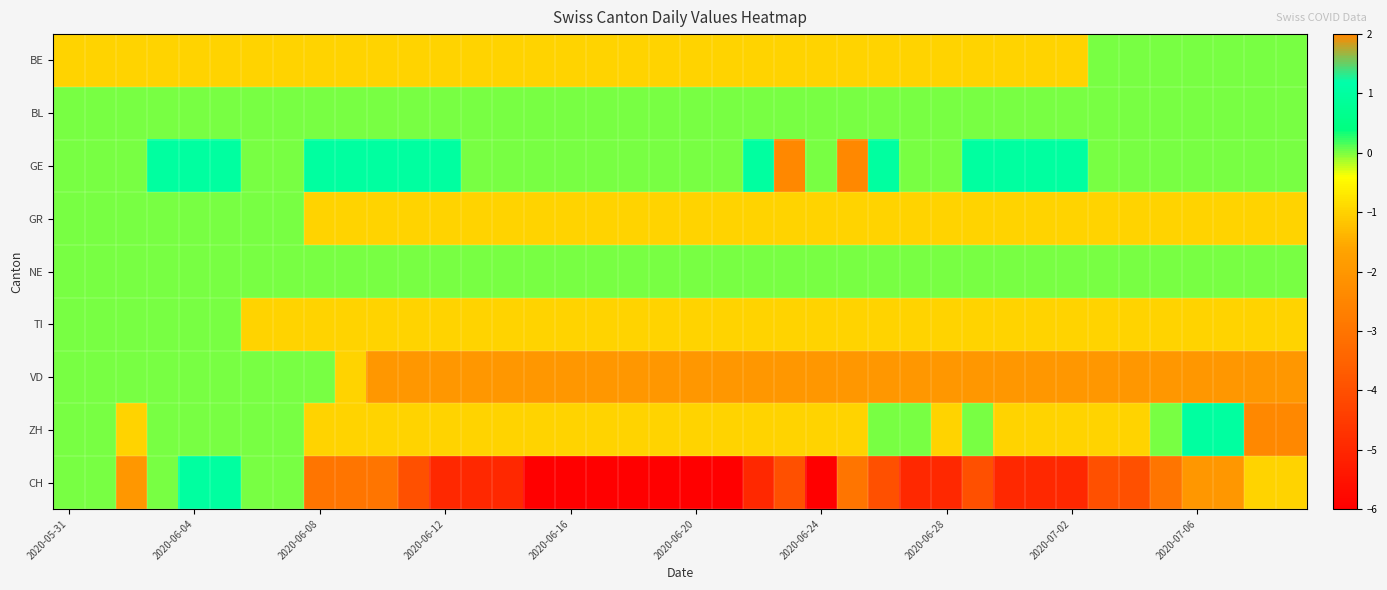

List the series in order of their peak value, highest first.

GE, ZH, CH, BE, BL, GR, NE, TI, VD